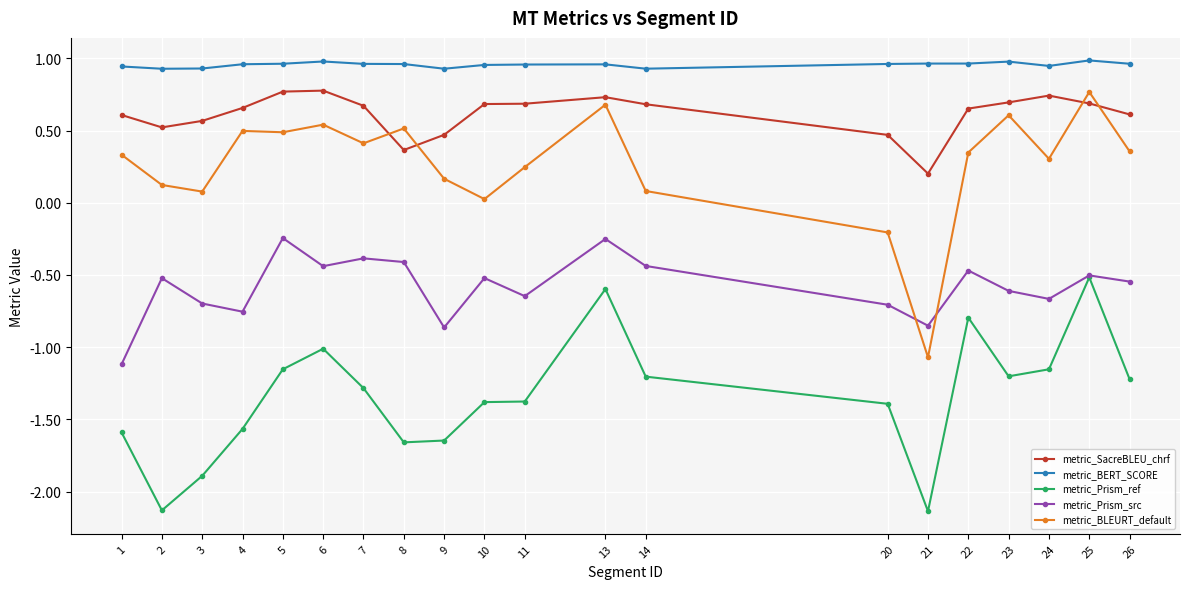

What is the highest value of the metric_SacreBLEU_chrf series?

0.8